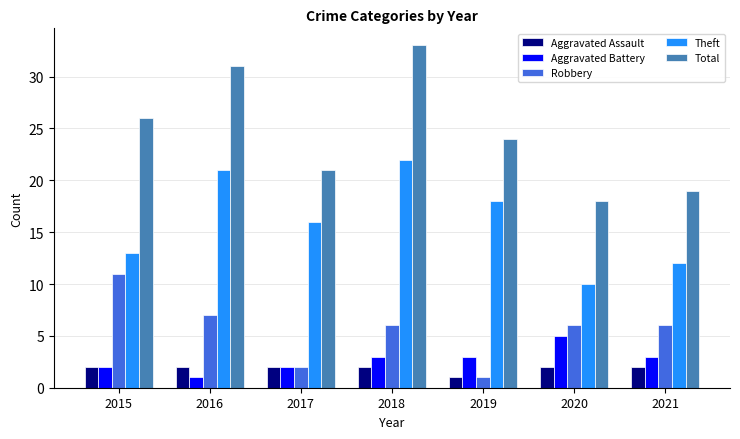

Is the value of Aggravated Assault at 2016 greater than the value of Aggravated Battery at 2020?

No